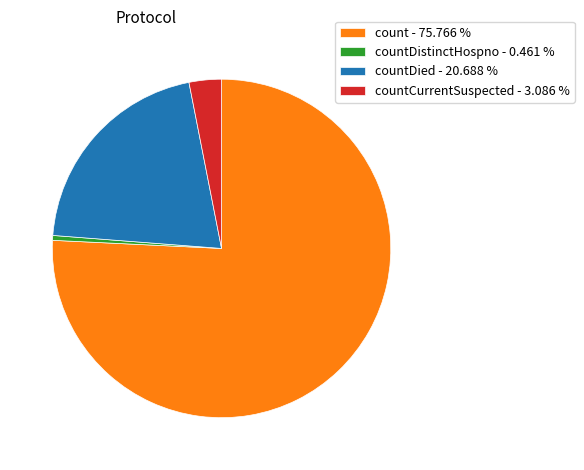

Rank the categories by value from highest to lowest.

count - 75.766 %, countDied - 20.688 %, countCurrentSuspected - 3.086 %, countDistinctHospno - 0.461 %